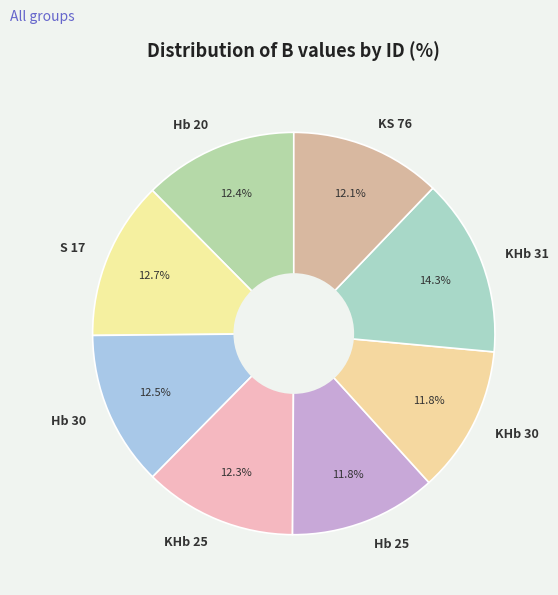

True or false: Hb 25 accounts for 12% of the total.

True